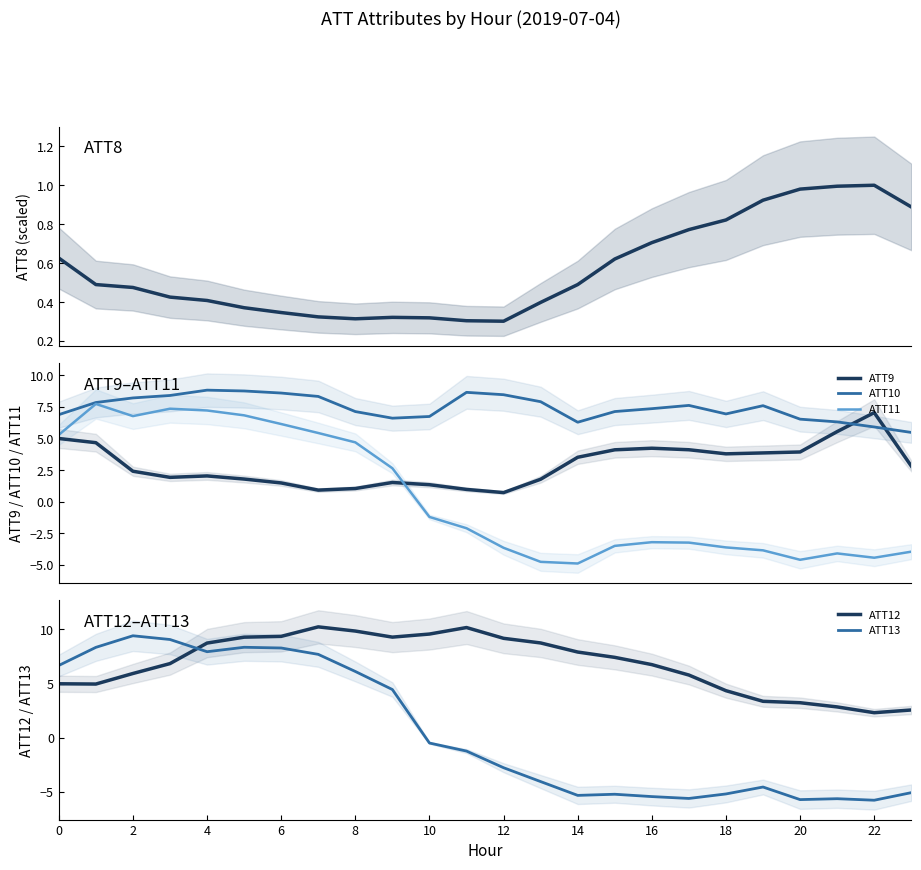

True or false: ATT9 and ATT11 intersect in this chart.

True